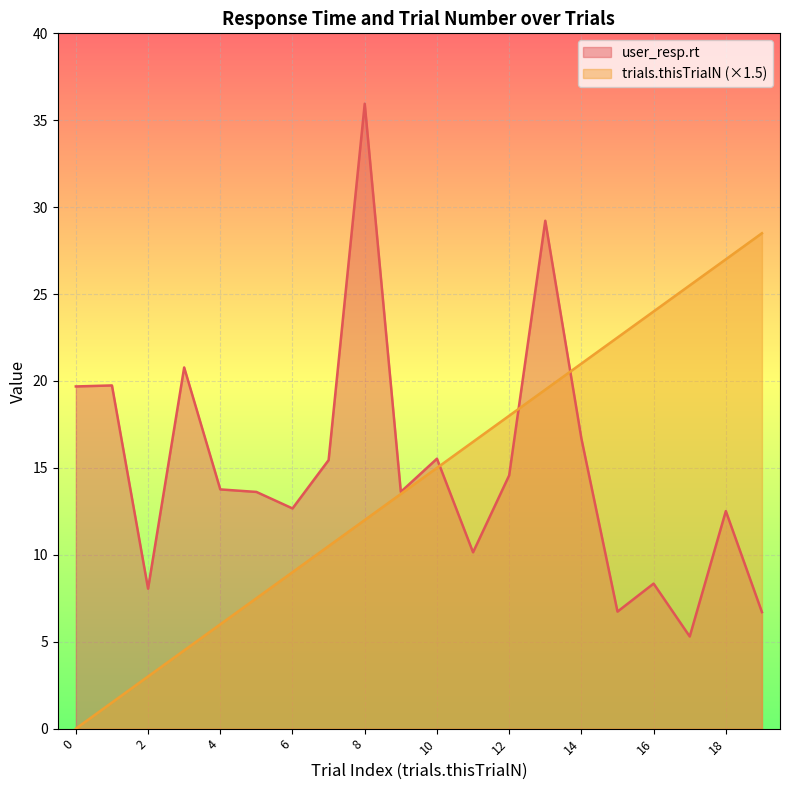

At which label is user_resp.rt closest to 20?

1